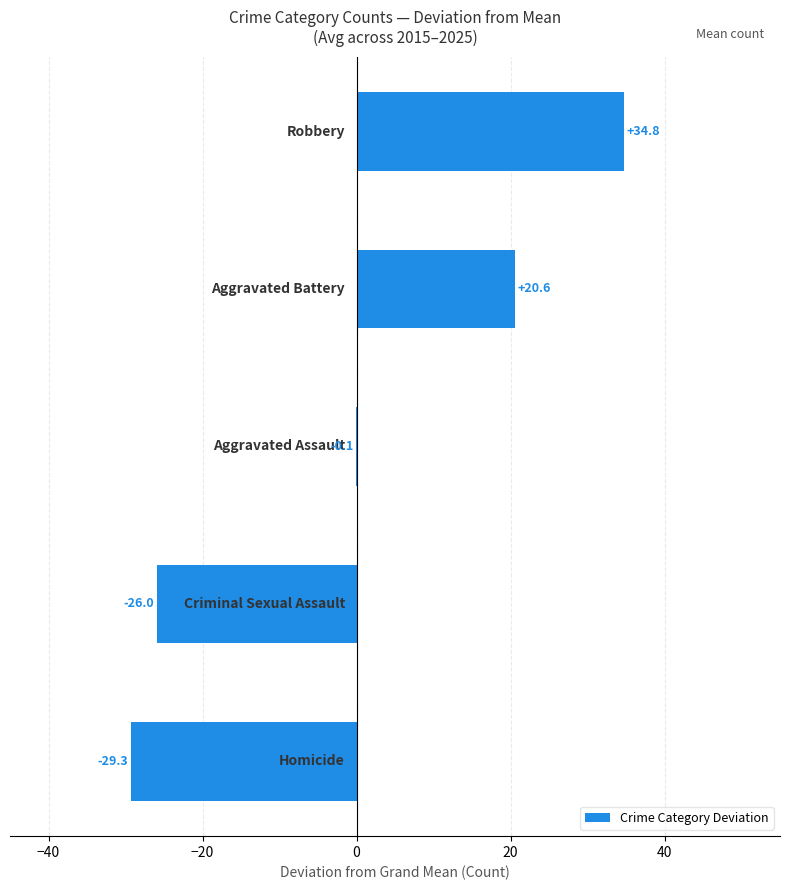

What is the greatest value displayed?

34.8